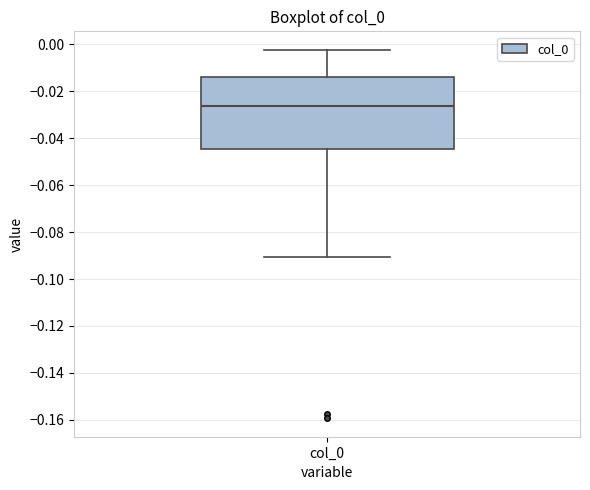

Transcribe this box plot: give where the median line is, the range the box spans, and where the two whiskers end, as read against the y-axis. The values are not printed on the chart, so give them approximately, as read against the axis.

median -0.026, box -0.044 to -0.014, whiskers -0.090 to -0.002